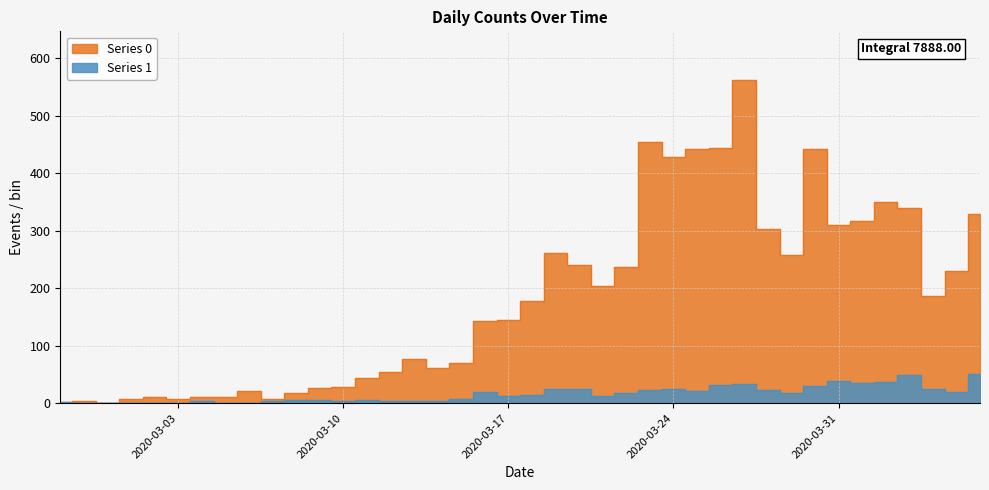

At which category does Series 1 reach its first local peak?

2020-03-04